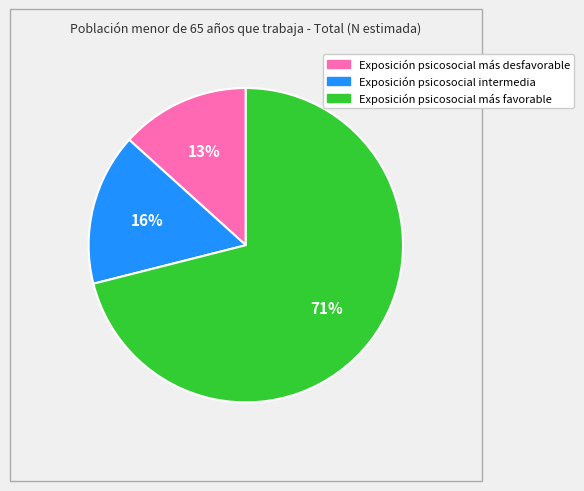

How many slices are in this pie chart?

3